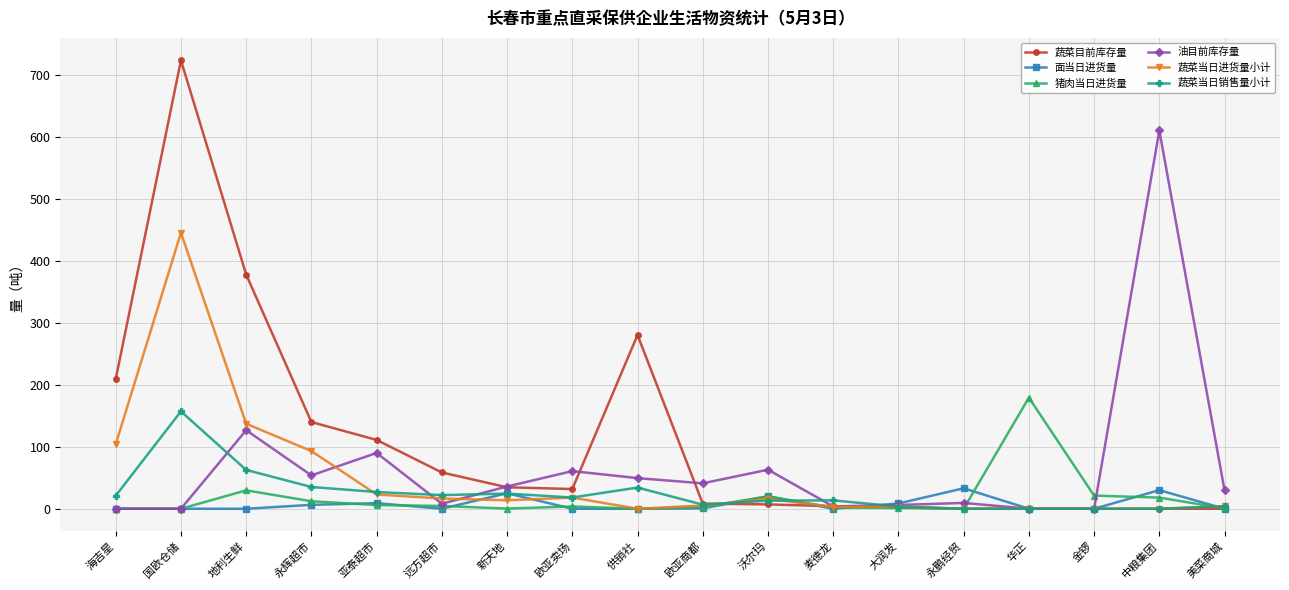

What is the sum of the 油目前库存量 values at 金锣 and 永鹏经贸?

9.4